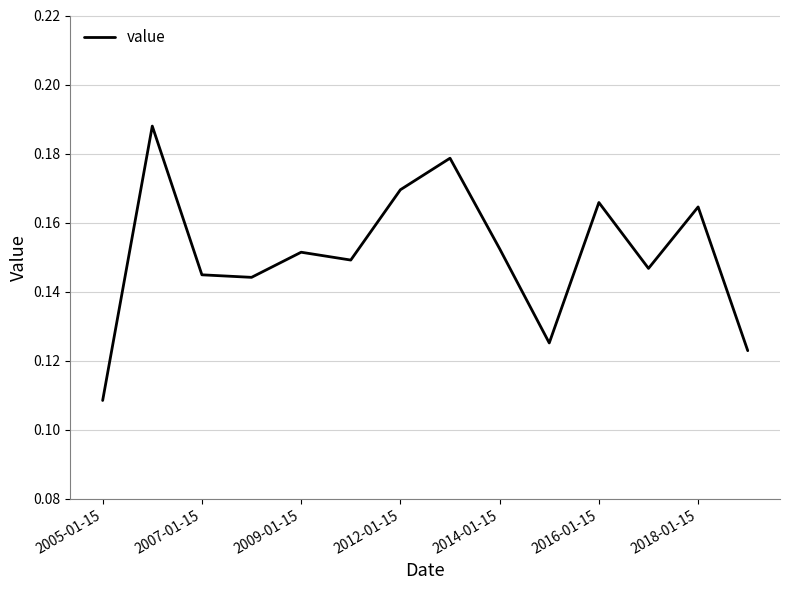

How many lines are shown in the chart?

1